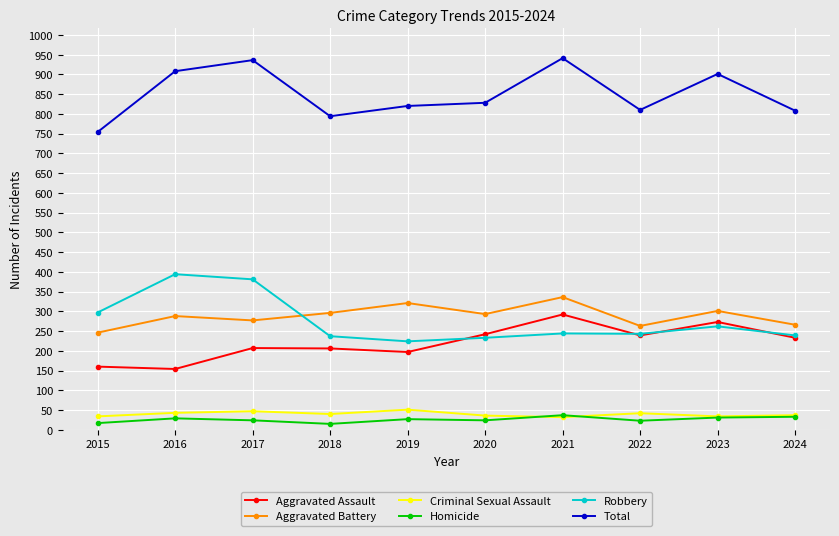

What is the value of the Robbery point at the 7th from the left?

244